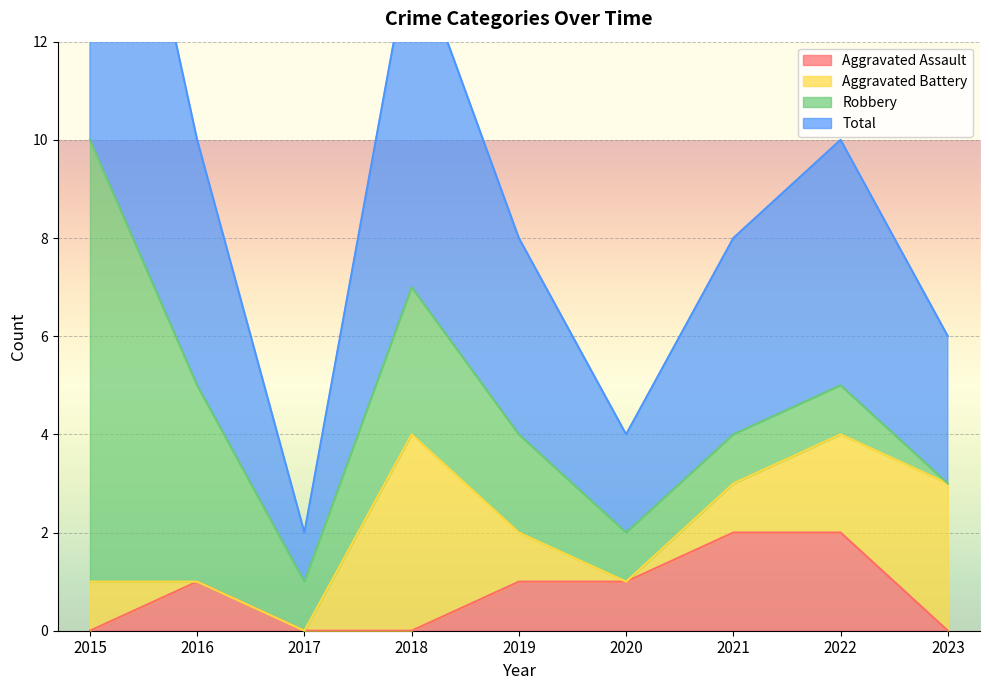

At how many categories does at least one series exceed 6?

2